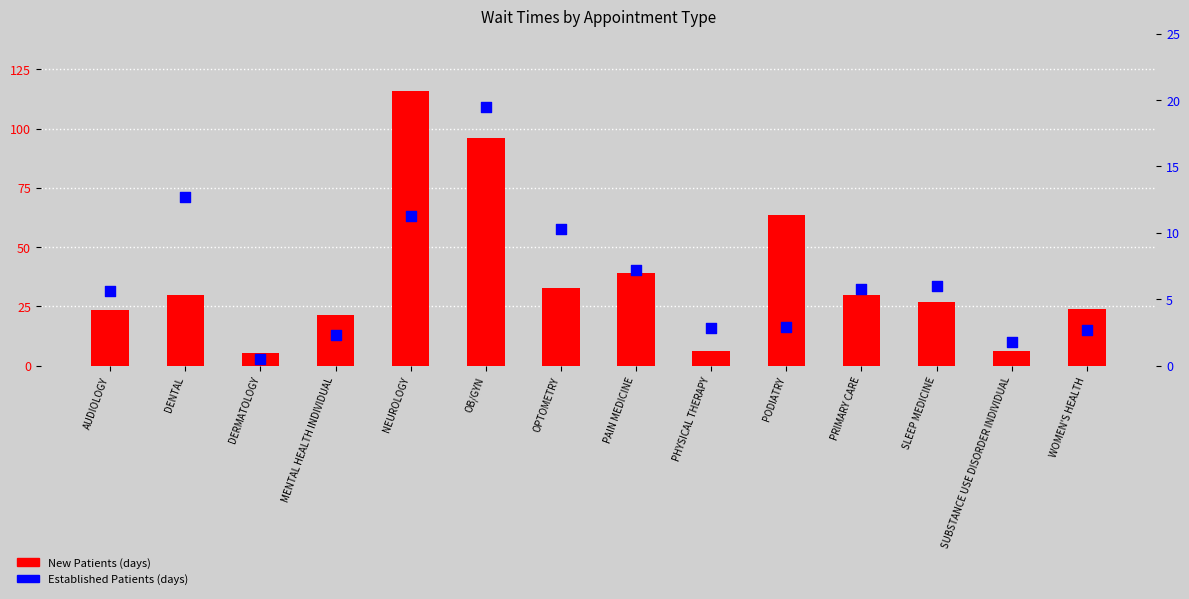

Which series has the largest Y range (max minus min)?

New Patients (days)